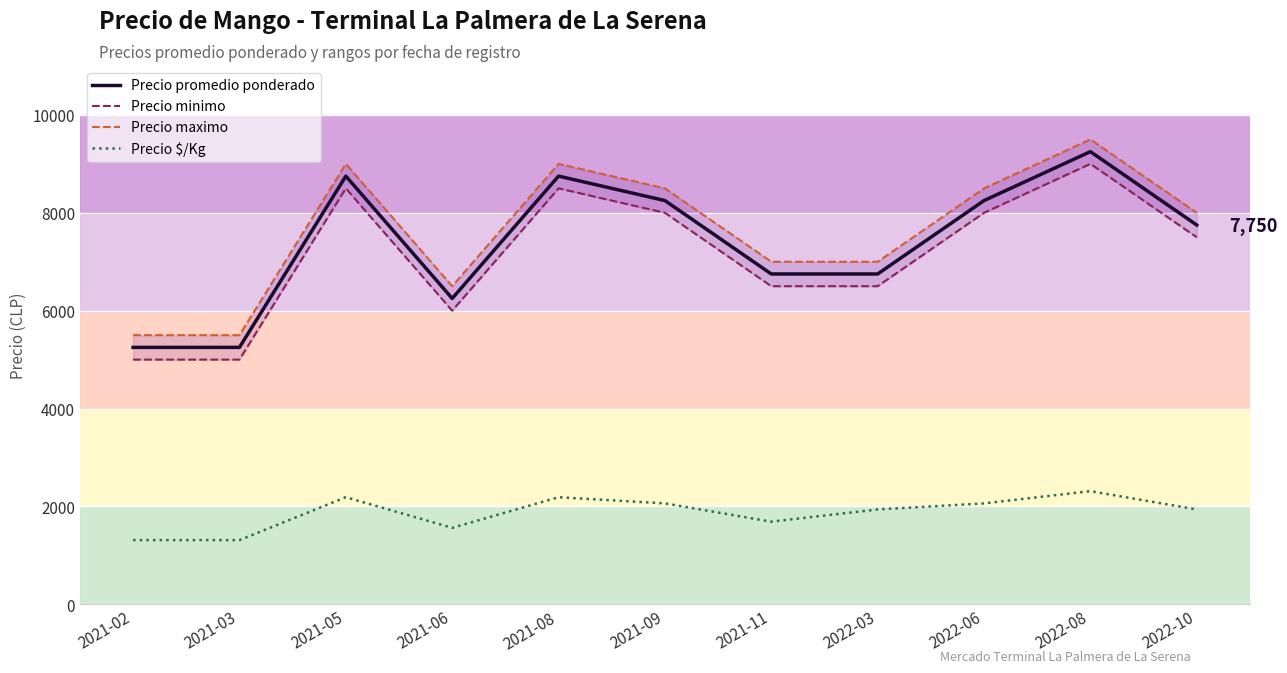

Which category has the highest value in the Precio promedio ponderado series?

2022-08